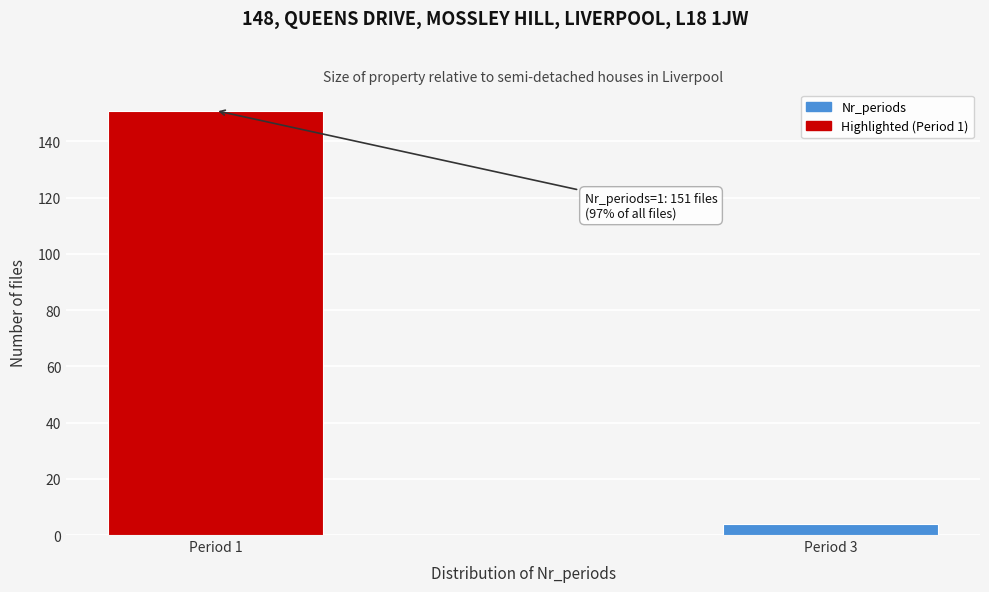

Reading right to left, transcribe all the data shown in this chart.

4	151